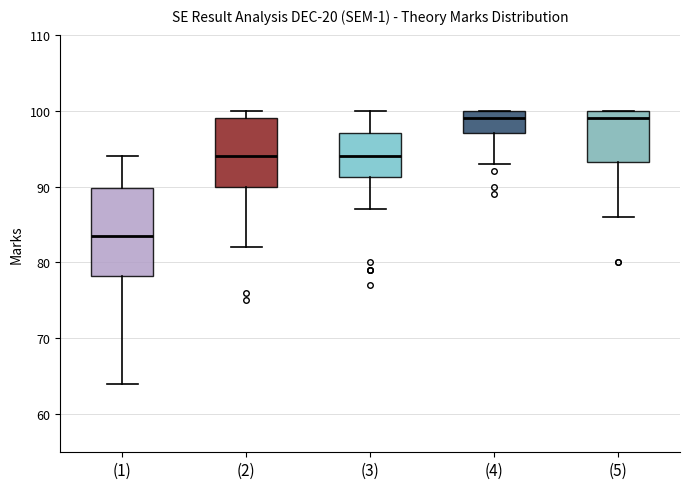

Which box is the tallest, from its lower edge to its upper edge?

(1)